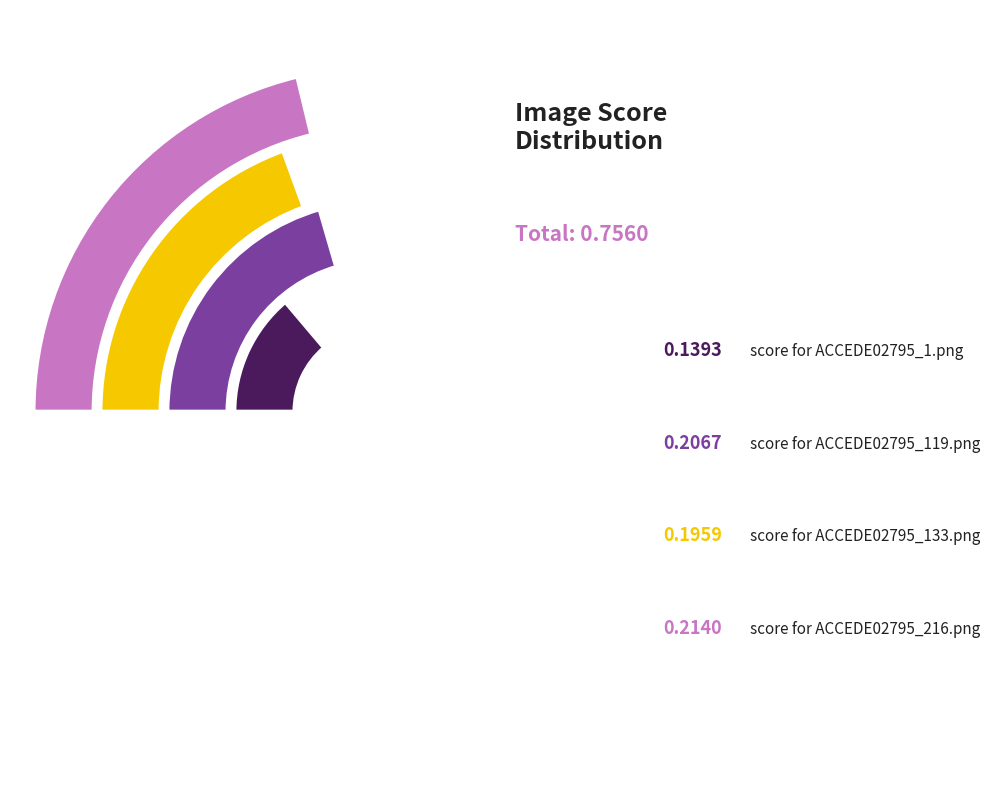

What is the smallest slice in the pie chart?

ACCEDE02795_1.png